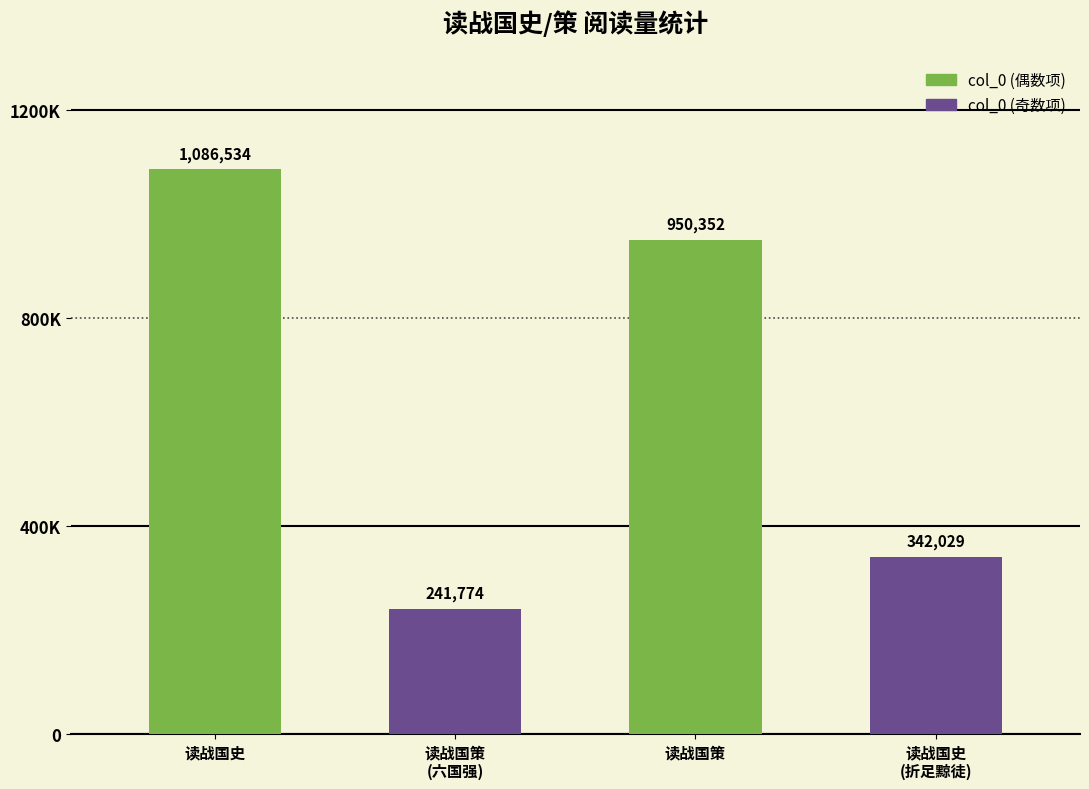

What is the approximate value at 读战国策·从人为从六国强?

241774